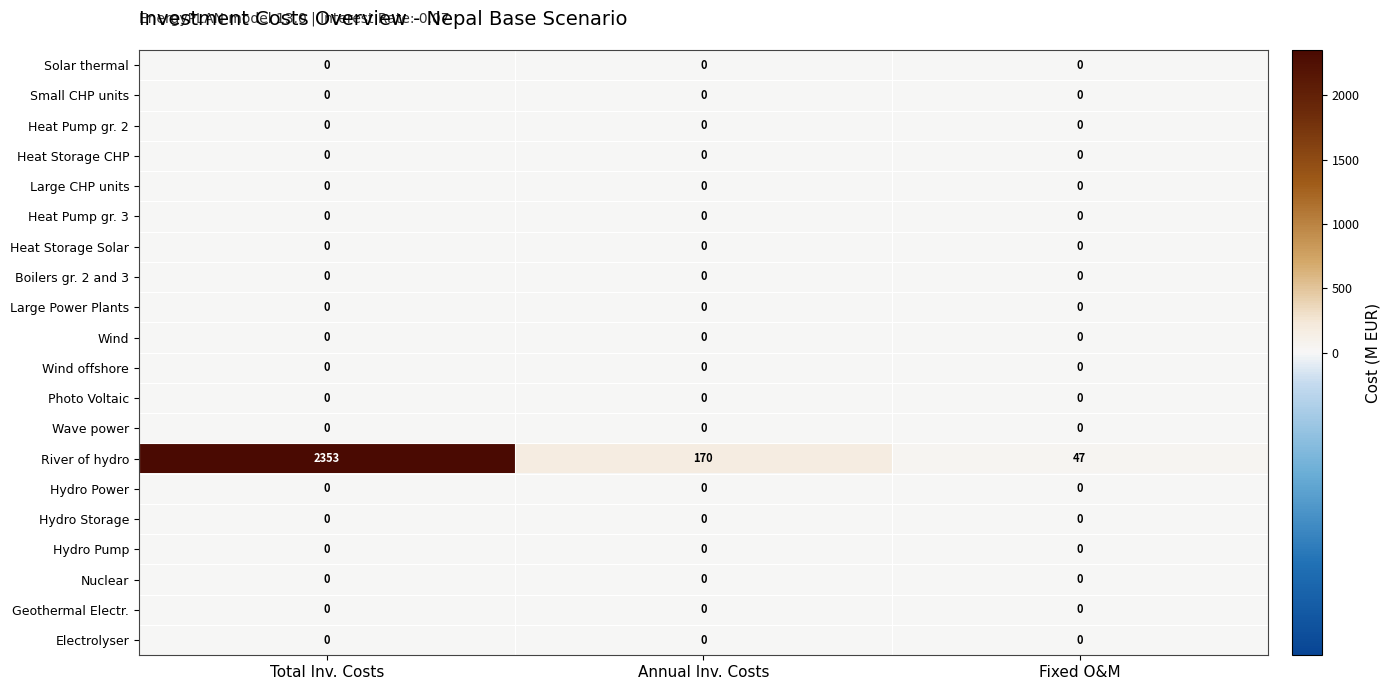

What is the average value of the River of hydro series?

857